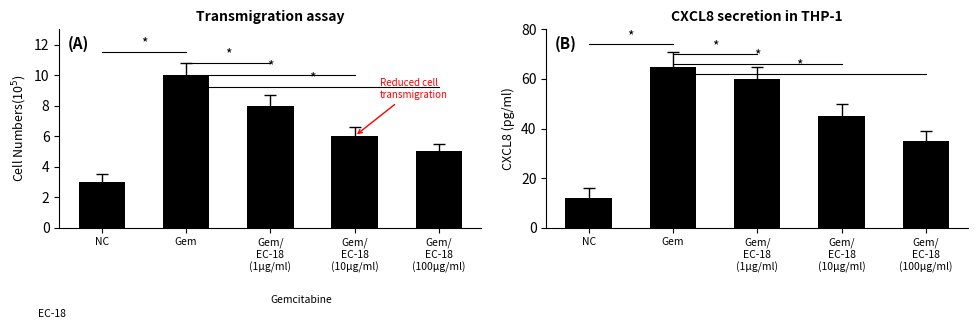

Reading right to left, what are all the values shown in this chart?

Cell Numbers: Gem/
EC-18
(100µg/ml)=5	Gem/
EC-18
(10µg/ml)=6	Gem/
EC-18
(1µg/ml)=8	Gem=10	NC=3
CXCL8: Gem/
EC-18
(100µg/ml)=35	Gem/
EC-18
(10µg/ml)=45	Gem/
EC-18
(1µg/ml)=60	Gem=65	NC=12